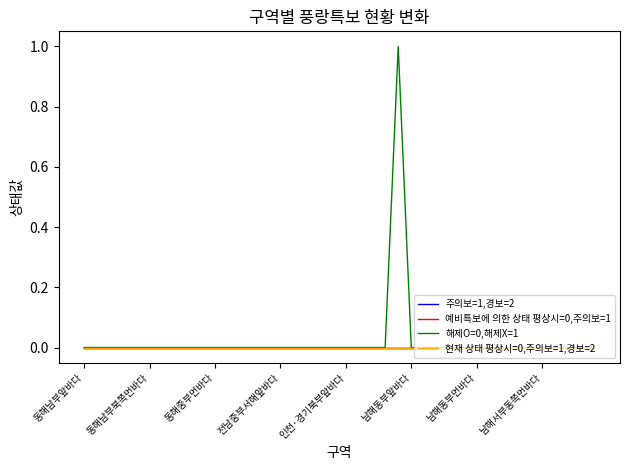

What is the label of the 27th point from the left?

26